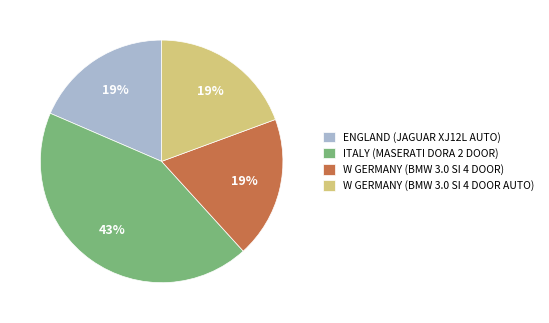

How many slices are in this pie chart?

4